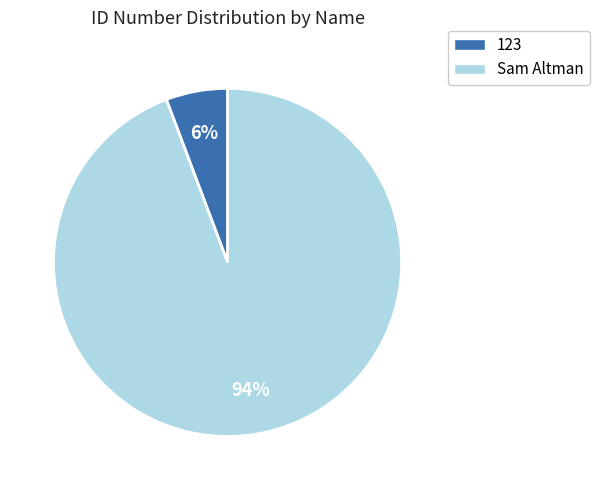

Count the number of slices in the pie.

2